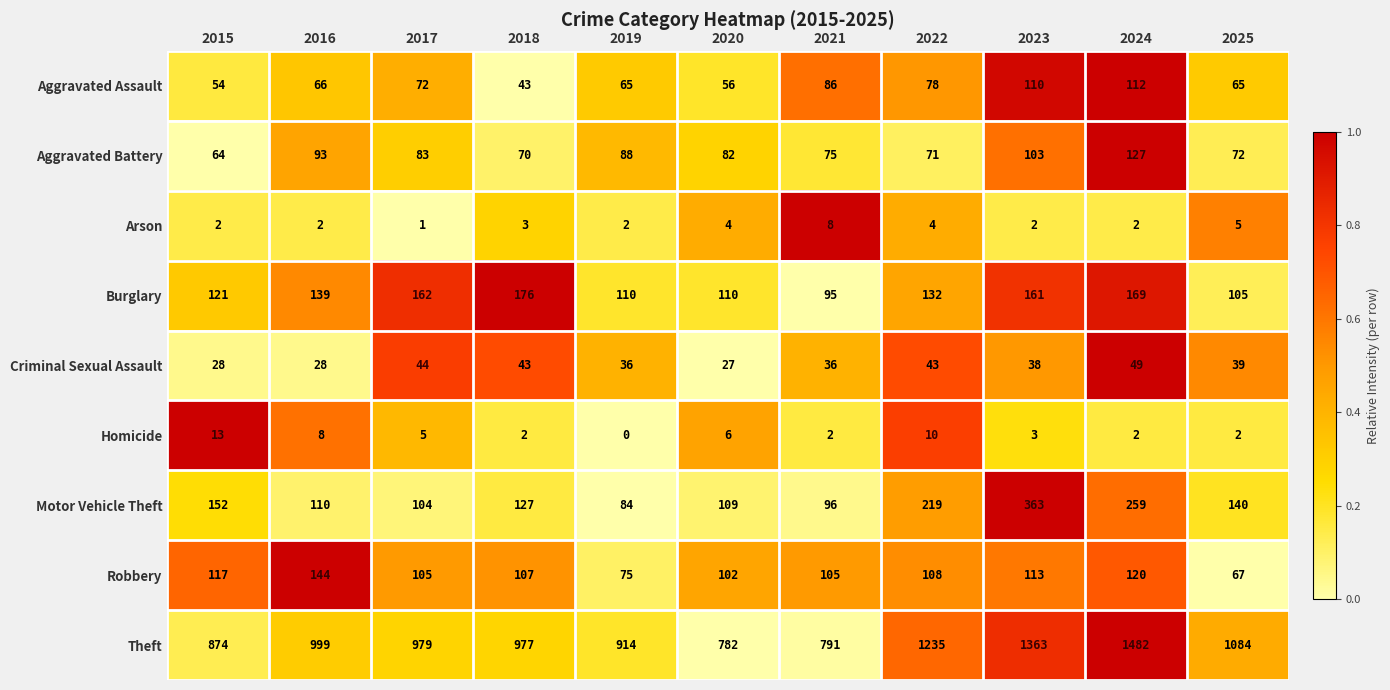

Which category has the lowest value across all series?

2019